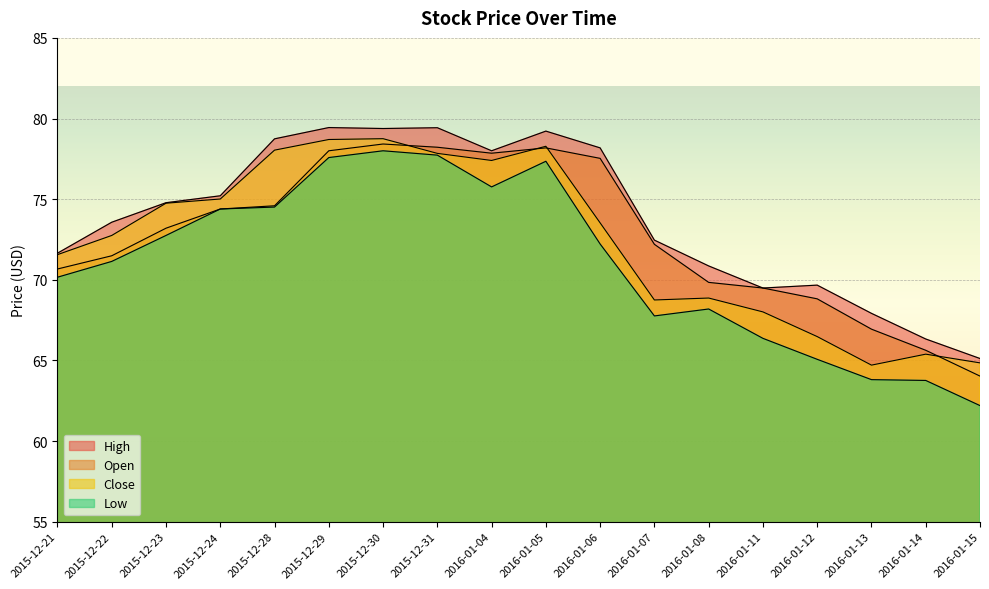

True or false: Low and Open intersect in this chart.

False